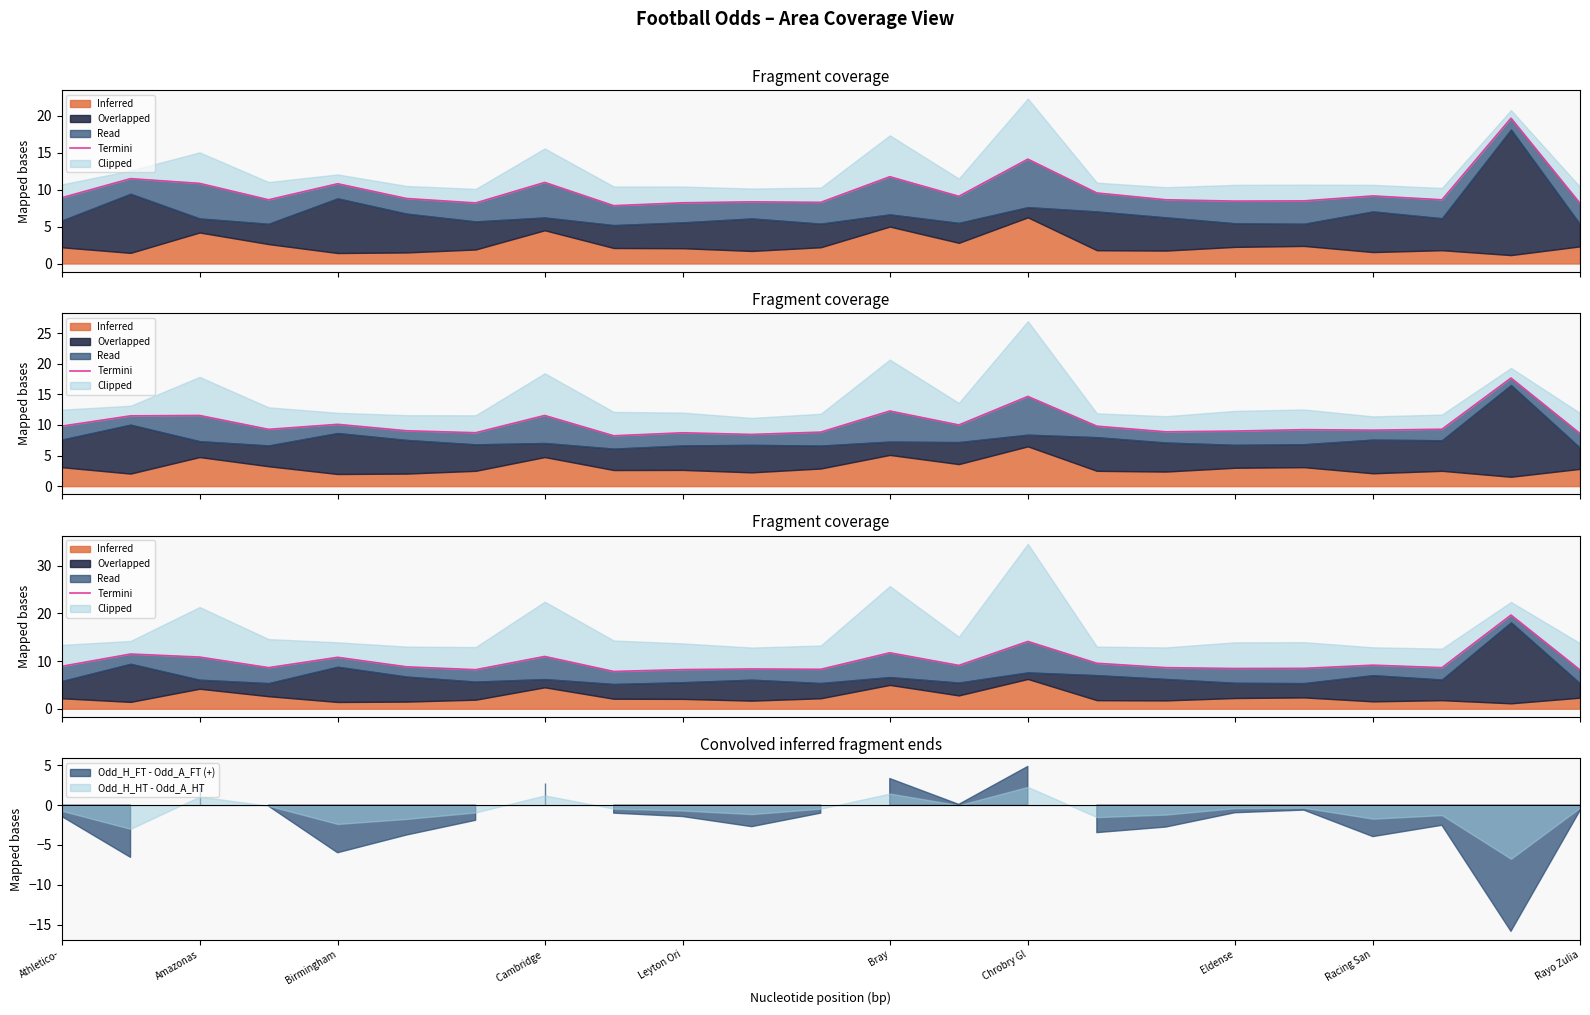

Reading right to left, transcribe all the data shown in this chart.

8.1	19.7	8.6	9.2	8.5	8.4	8.6	9.6	14.1	9.1	11.8	8.3	8.4	8.2	7.8	11.0	8.2	8.8	10.8	8.6	10.8	11.5	8.9